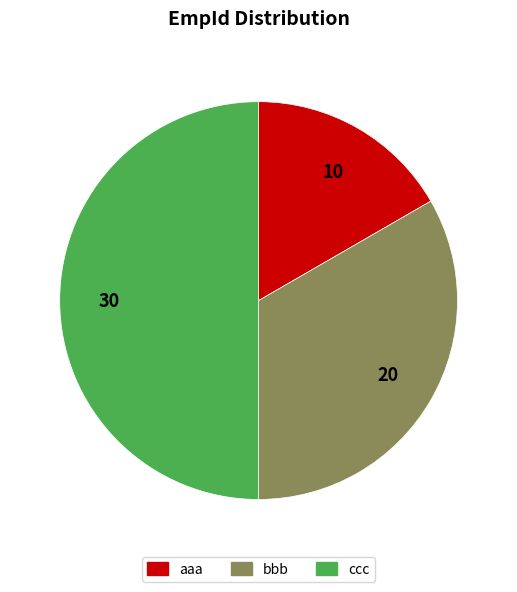

Is aaa the majority of the pie?

No